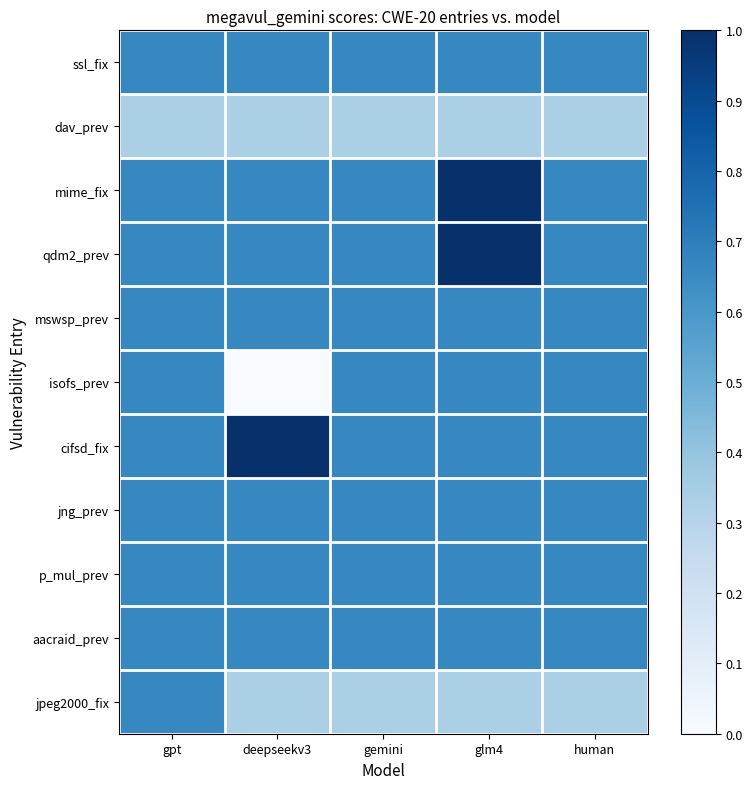

Between gpt and deepseekv3, which series saw the biggest shift?

isofs_prev